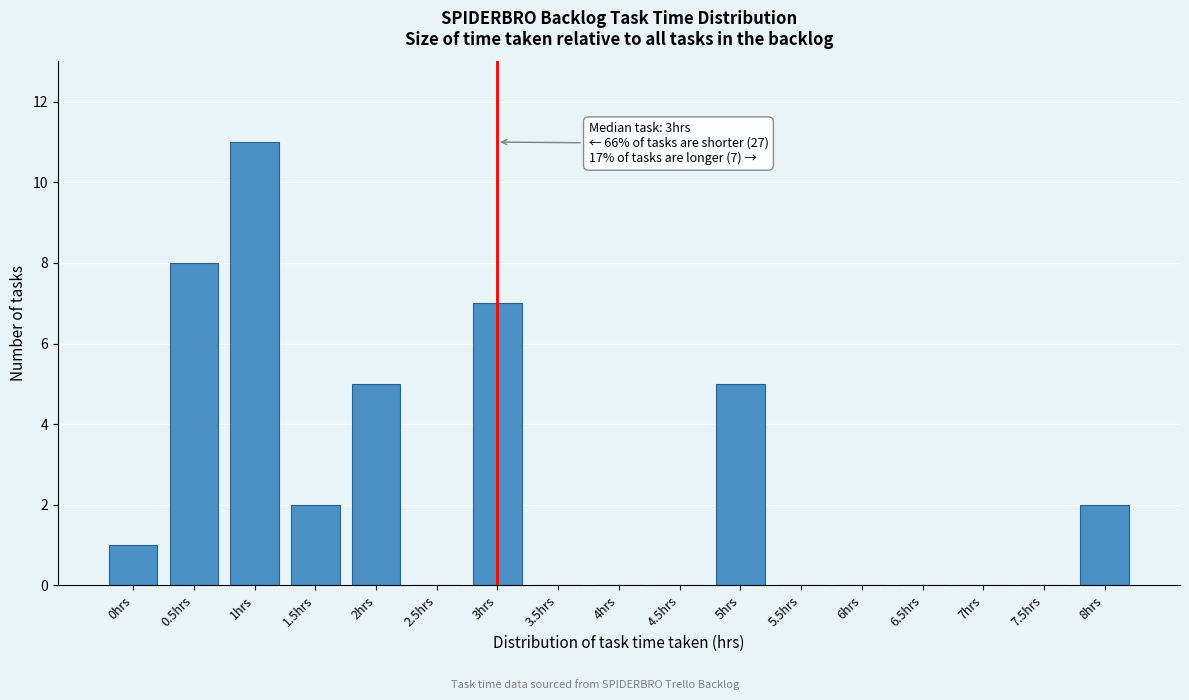

Reading left to right, extract all data points from this chart.

0hrs=1	0.5hrs=8	1hrs=11	1.5hrs=2	2hrs=5	2.5hrs=0	3hrs=7	3.5hrs=0	4hrs=0	4.5hrs=0	5hrs=5	5.5hrs=0	6hrs=0	6.5hrs=0	7hrs=0	7.5hrs=0	8hrs=2